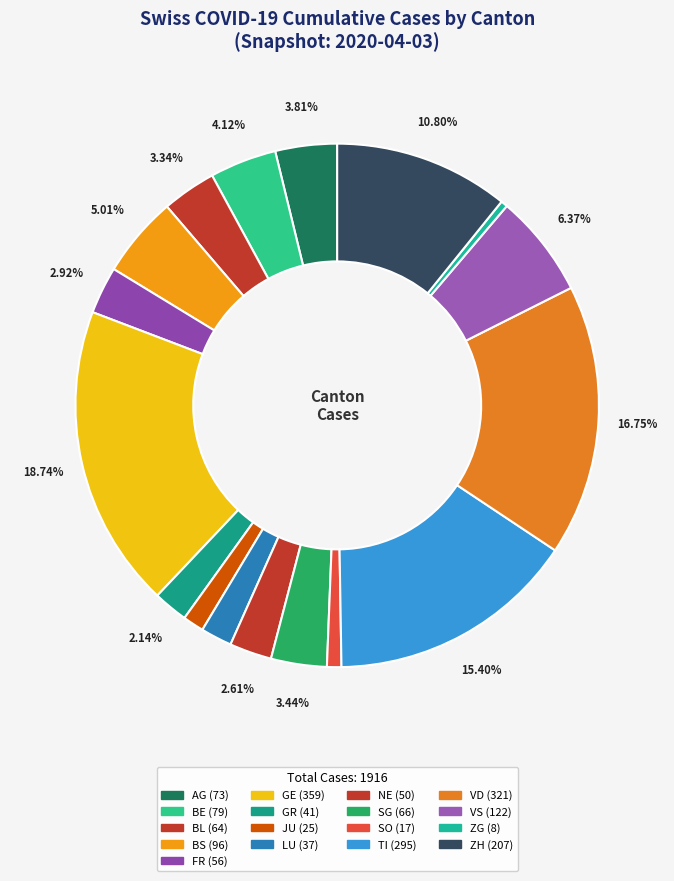

How many slices are in this pie chart?

17